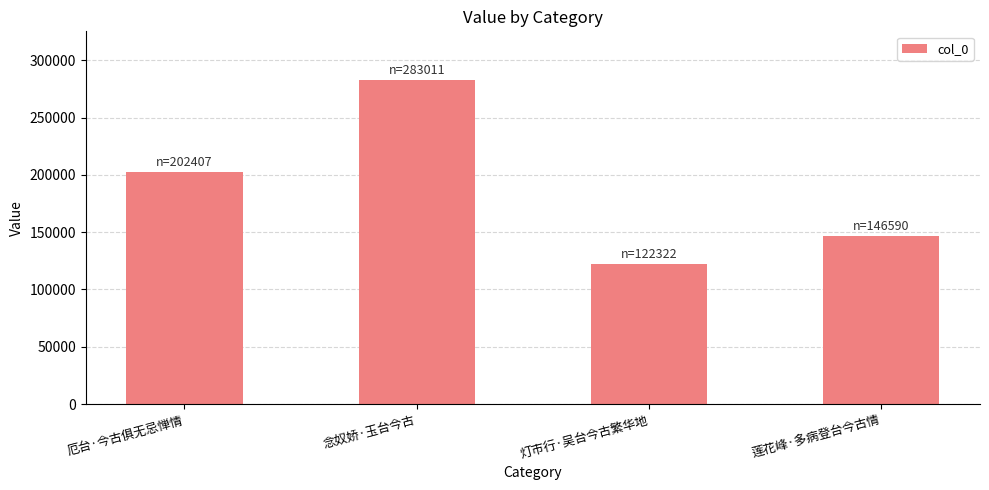

Read the value at 念奴娇·玉台今古, to the nearest 10.

283010